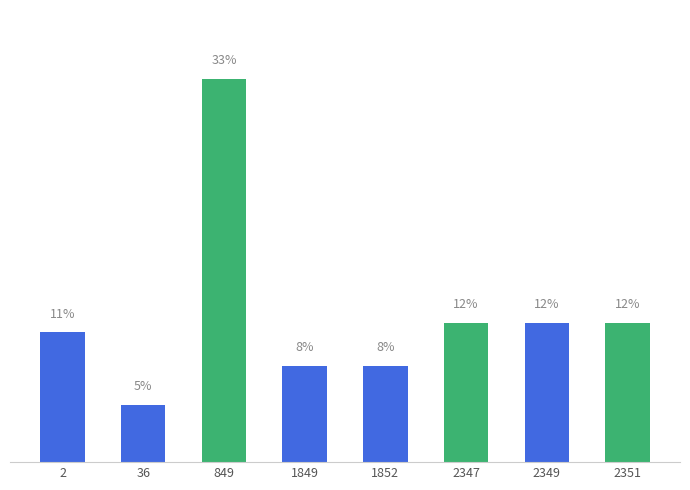

List the labels in order of value, largest first.

849, 2349, 2347, 2351, 2, 1852, 1849, 36